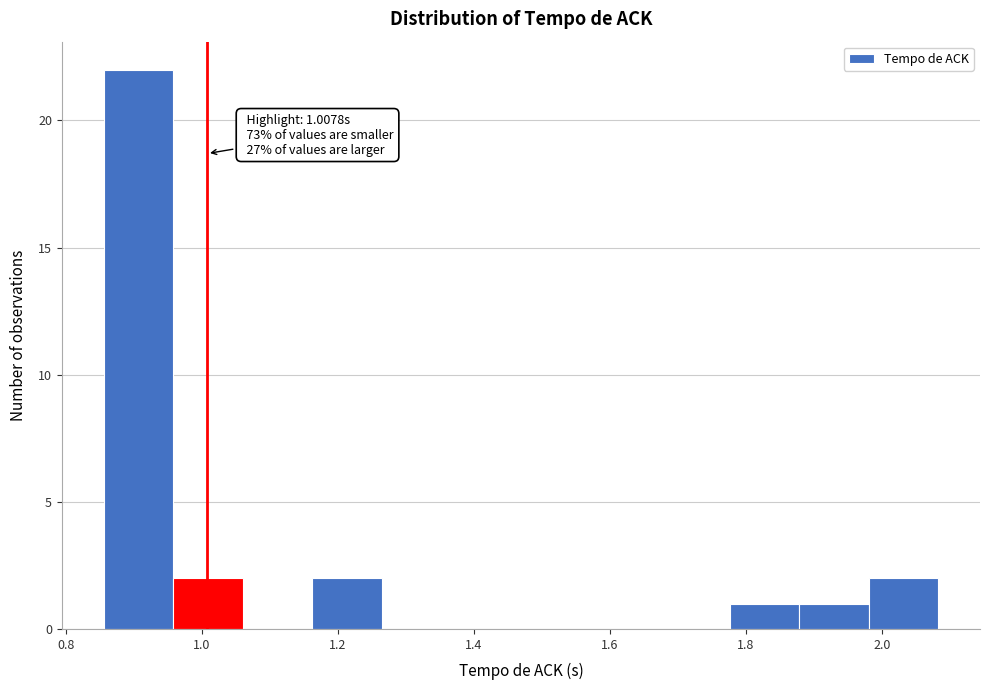

Over which range of the x-axis is the bar tallest?

0.86 to 0.96